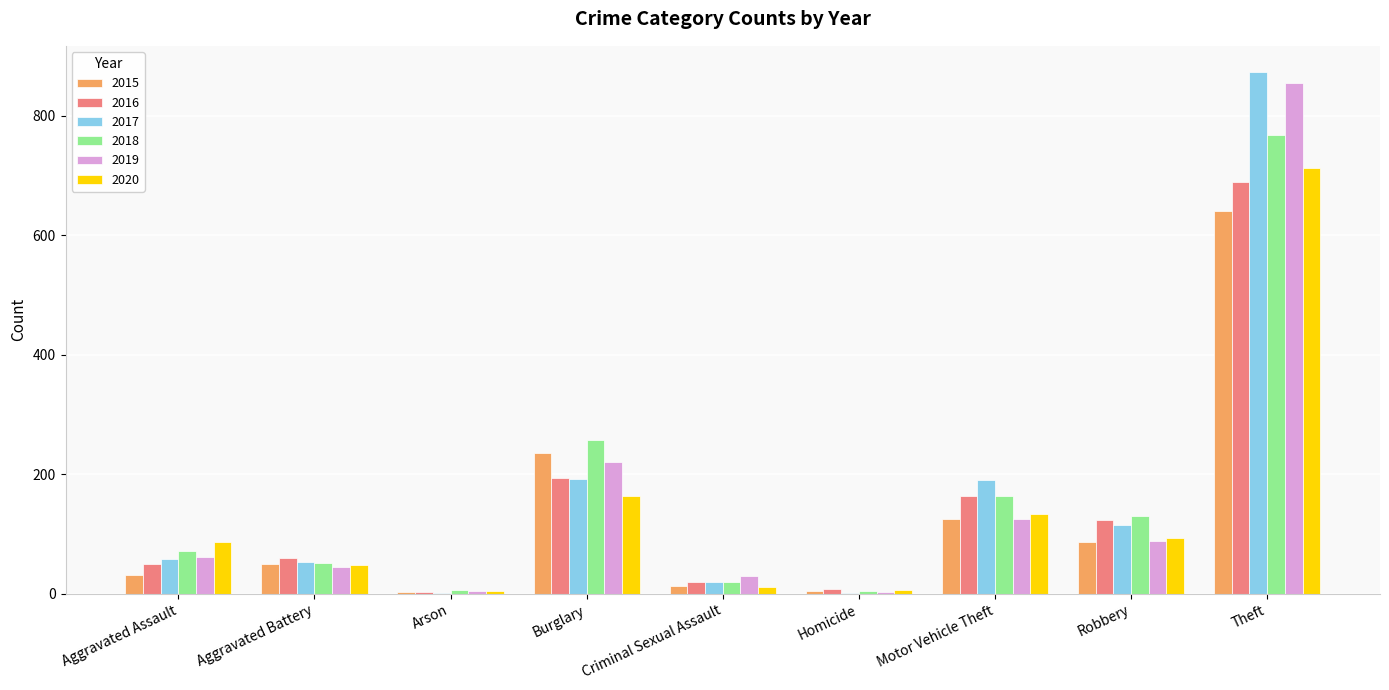

What is the highest value of the 2018 series?

767